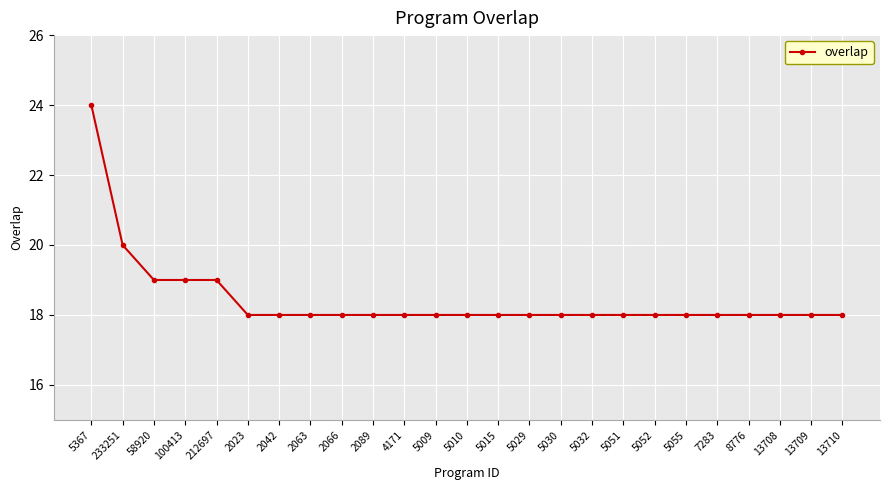

How many distinct data groups are displayed?

1